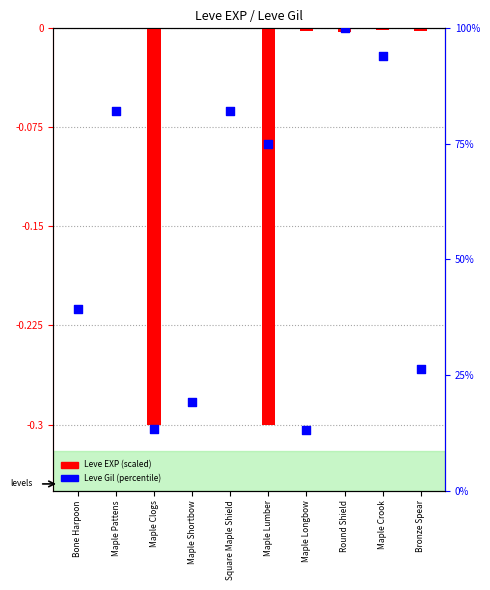

What is the total value across all series at Maple Pattens?

82.1